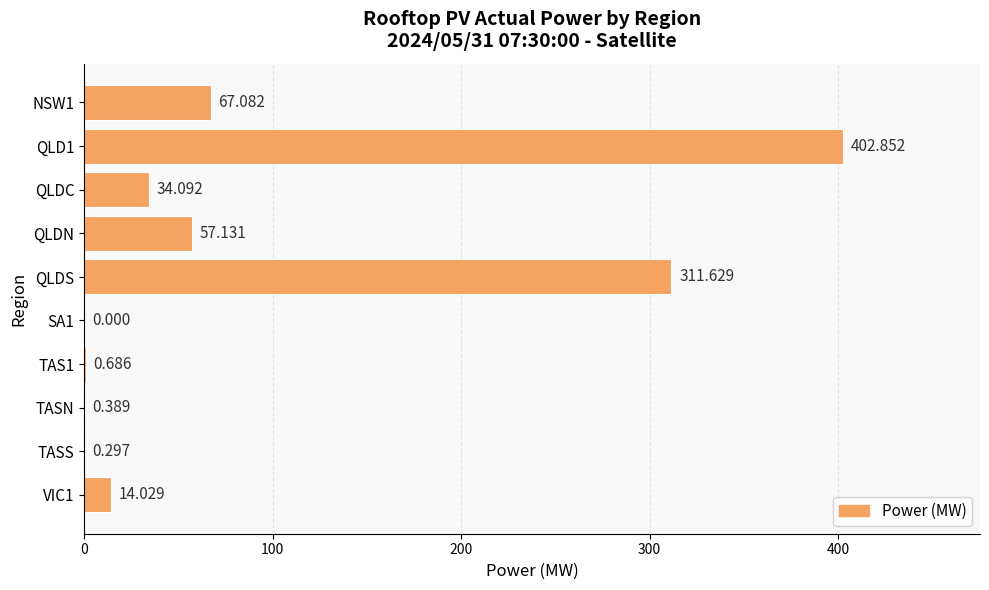

At which label is the value closest to 201?

QLDS